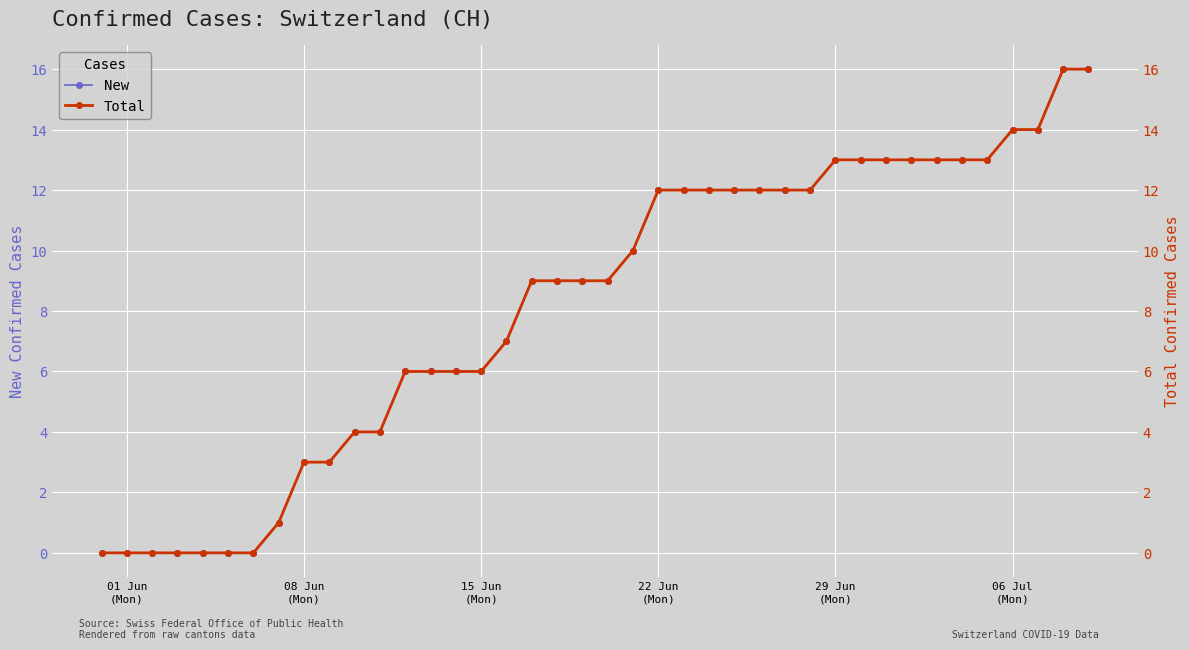

Reading right to left, extract all data points from this chart.

New: 16	16	14	14	13	13	13	13	13	13	13	12	12	12	12	12	12	12	10	9	9	9	9	7	6	6	6	6	4	4	3	3	1	0	0	0	0	0	0	0
Total: 16	16	14	14	13	13	13	13	13	13	13	12	12	12	12	12	12	12	10	9	9	9	9	7	6	6	6	6	4	4	3	3	1	0	0	0	0	0	0	0